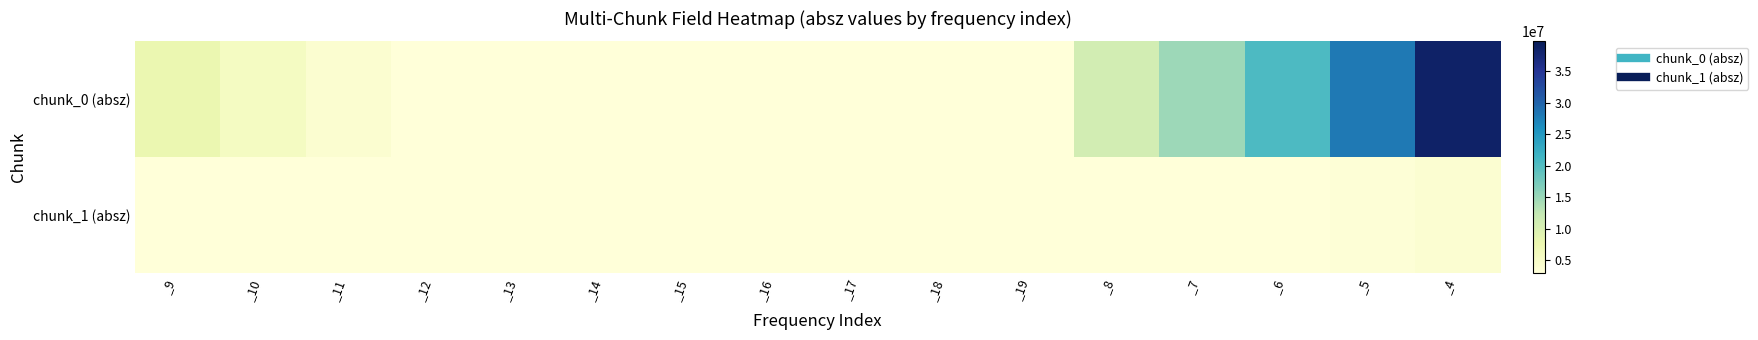

Reading right to left, what are all the values shown in this chart?

chunk_0 (absz): _4=38572200	_5=28080000	_6=20431500	_7=14861200	_8=10808000	_19=321943	_18=443452	_17=610713	_16=840905	_15=1157710	_14=1593540	_13=2193290	_12=3018190	_11=4152870	_10=5713280	_9=7859000
chunk_1 (absz): _4=3973660	_5=3403050	_6=2909610	_7=2489050	_8=2130290	_19=382494	_18=447161	_17=522811	_16=611204	_15=714520	_14=835268	_13=976298	_12=1141320	_11=1333850	_10=1559490	_9=1822430